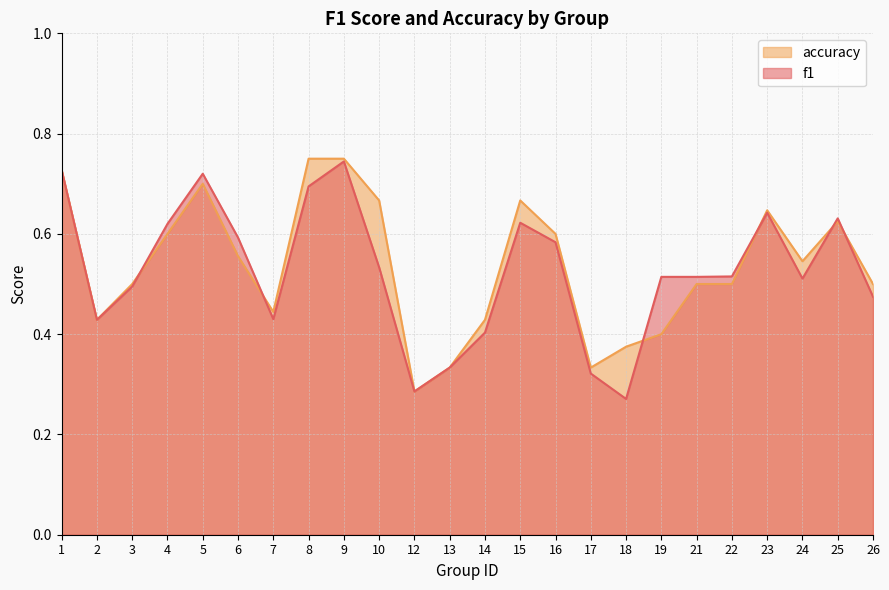

How many interior local valleys does the f1 series have?

5